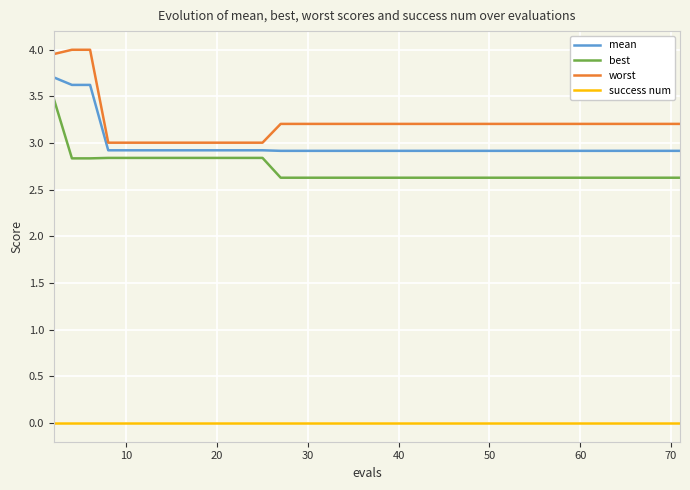

What is the lowest value of the worst series?

3.0